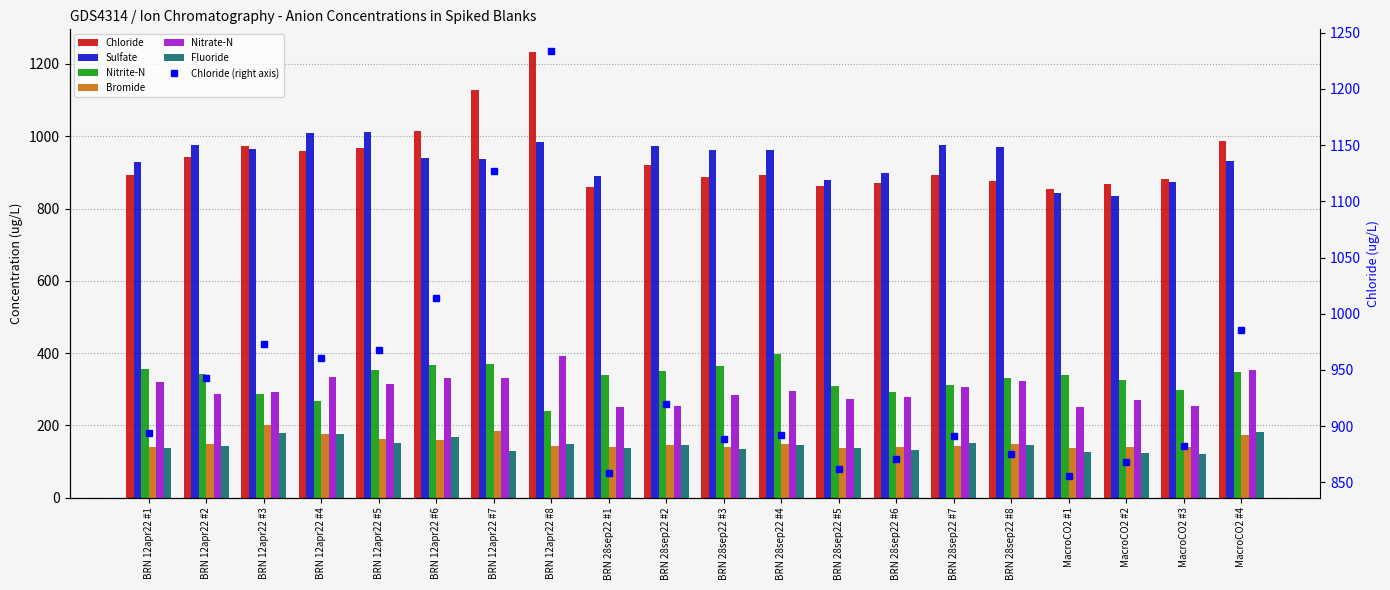

Reading right to left, extract all data points from this chart.

Chloride: MacroCO2 #4=985.6	MacroCO2 #3=882.6	MacroCO2 #2=868.3	MacroCO2 #1=855.3	BRN 28sep22 #8=875.0	BRN 28sep22 #7=891.6	BRN 28sep22 #6=870.7	BRN 28sep22 #5=861.8	BRN 28sep22 #4=892.2	BRN 28sep22 #3=888.3	BRN 28sep22 #2=920.0	BRN 28sep22 #1=858.4	BRN 12apr22 #8=1234.1	BRN 12apr22 #7=1127.2	BRN 12apr22 #6=1014.0	BRN 12apr22 #5=968.2	BRN 12apr22 #4=960.3	BRN 12apr22 #3=972.9	BRN 12apr22 #2=943.0	BRN 12apr22 #1=893.5
Sulfate: MacroCO2 #4=932.3	MacroCO2 #3=872.2	MacroCO2 #2=834.2	MacroCO2 #1=844.3	BRN 28sep22 #8=969.0	BRN 28sep22 #7=975.4	BRN 28sep22 #6=897.9	BRN 28sep22 #5=879.4	BRN 28sep22 #4=961.1	BRN 28sep22 #3=962.8	BRN 28sep22 #2=972.0	BRN 28sep22 #1=890.1	BRN 12apr22 #8=985.0	BRN 12apr22 #7=937.3	BRN 12apr22 #6=941.1	BRN 12apr22 #5=1012.6	BRN 12apr22 #4=1009.2	BRN 12apr22 #3=964.5	BRN 12apr22 #2=976.4	BRN 12apr22 #1=927.5
Nitrite-N: MacroCO2 #4=347.6	MacroCO2 #3=297.7	MacroCO2 #2=325.1	MacroCO2 #1=338.9	BRN 28sep22 #8=330.1	BRN 28sep22 #7=311.9	BRN 28sep22 #6=293.7	BRN 28sep22 #5=309.3	BRN 28sep22 #4=398.4	BRN 28sep22 #3=364.9	BRN 28sep22 #2=351.0	BRN 28sep22 #1=338.4	BRN 12apr22 #8=240.3	BRN 12apr22 #7=370.3	BRN 12apr22 #6=367.3	BRN 12apr22 #5=354.5	BRN 12apr22 #4=267.1	BRN 12apr22 #3=287.3	BRN 12apr22 #2=342.4	BRN 12apr22 #1=356.3
Bromide: MacroCO2 #4=174.7	MacroCO2 #3=141.0	MacroCO2 #2=140.8	MacroCO2 #1=137.2	BRN 28sep22 #8=149.4	BRN 28sep22 #7=141.9	BRN 28sep22 #6=140.7	BRN 28sep22 #5=137.8	BRN 28sep22 #4=149.3	BRN 28sep22 #3=138.9	BRN 28sep22 #2=145.3	BRN 28sep22 #1=139.3	BRN 12apr22 #8=144.0	BRN 12apr22 #7=184.6	BRN 12apr22 #6=159.5	BRN 12apr22 #5=162.5	BRN 12apr22 #4=176.9	BRN 12apr22 #3=201.6	BRN 12apr22 #2=147.4	BRN 12apr22 #1=140.9
Nitrate-N: MacroCO2 #4=354.4	MacroCO2 #3=252.3	MacroCO2 #2=270.6	MacroCO2 #1=251.6	BRN 28sep22 #8=322.8	BRN 28sep22 #7=306.9	BRN 28sep22 #6=279.5	BRN 28sep22 #5=272.4	BRN 28sep22 #4=295.7	BRN 28sep22 #3=284.0	BRN 28sep22 #2=253.2	BRN 28sep22 #1=249.5	BRN 12apr22 #8=391.5	BRN 12apr22 #7=331.0	BRN 12apr22 #6=331.8	BRN 12apr22 #5=314.0	BRN 12apr22 #4=333.6	BRN 12apr22 #3=293.5	BRN 12apr22 #2=286.6	BRN 12apr22 #1=319.6
Fluoride: MacroCO2 #4=181.4	MacroCO2 #3=119.6	MacroCO2 #2=123.6	MacroCO2 #1=126.2	BRN 28sep22 #8=144.3	BRN 28sep22 #7=151.6	BRN 28sep22 #6=130.9	BRN 28sep22 #5=138.7	BRN 28sep22 #4=146.7	BRN 28sep22 #3=133.3	BRN 28sep22 #2=145.9	BRN 28sep22 #1=138.3	BRN 12apr22 #8=147.5	BRN 12apr22 #7=128.9	BRN 12apr22 #6=168.7	BRN 12apr22 #5=152.1	BRN 12apr22 #4=177.2	BRN 12apr22 #3=180.0	BRN 12apr22 #2=142.6	BRN 12apr22 #1=137.9